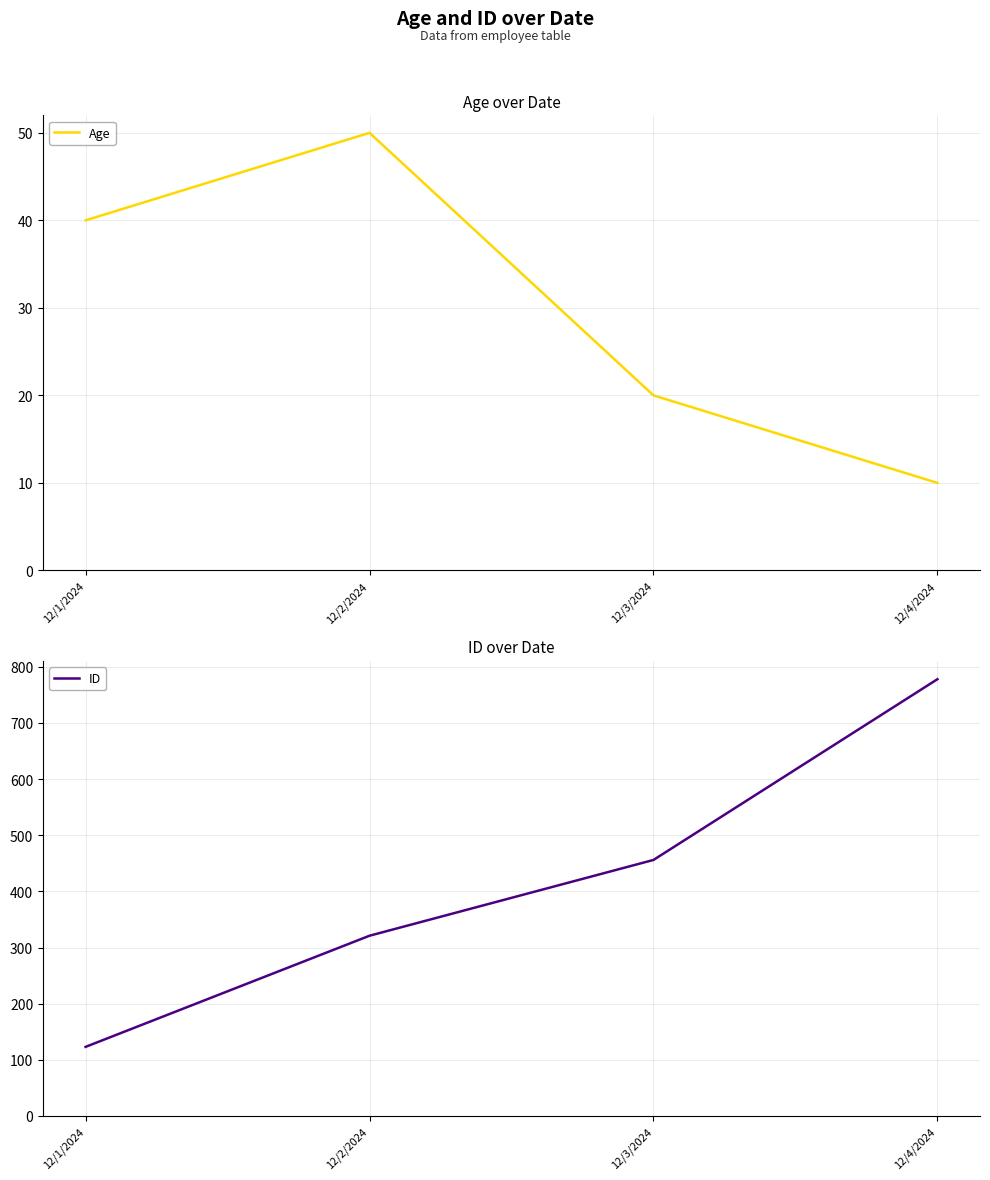

List the labels in order of ID value, smallest first.

12/1/2024, 12/2/2024, 12/3/2024, 12/4/2024